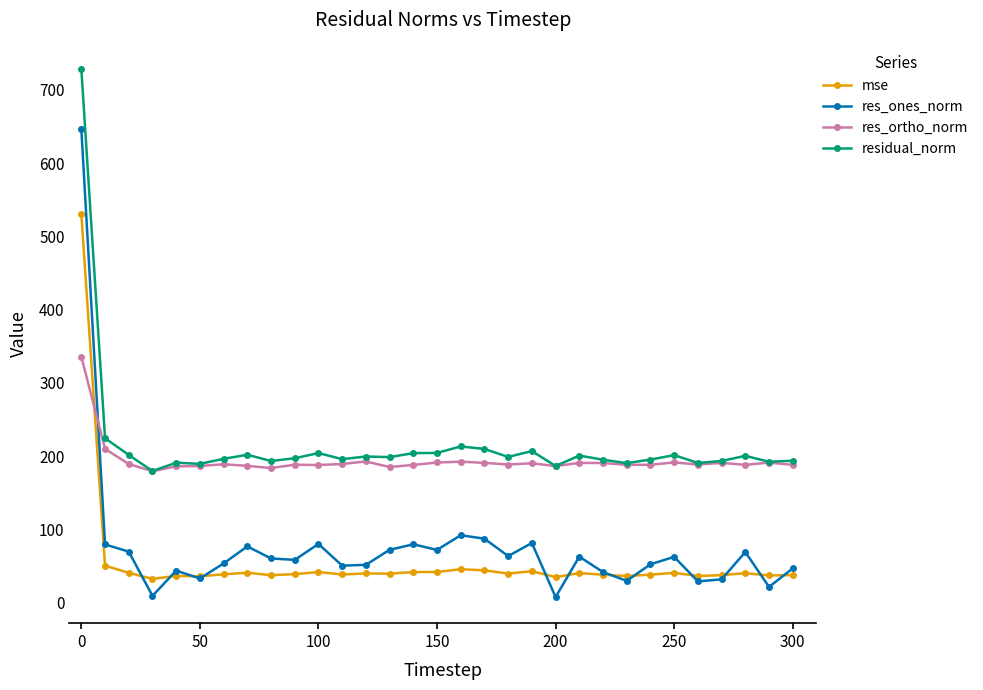

Which series has the widest spread of values?

res_ones_norm